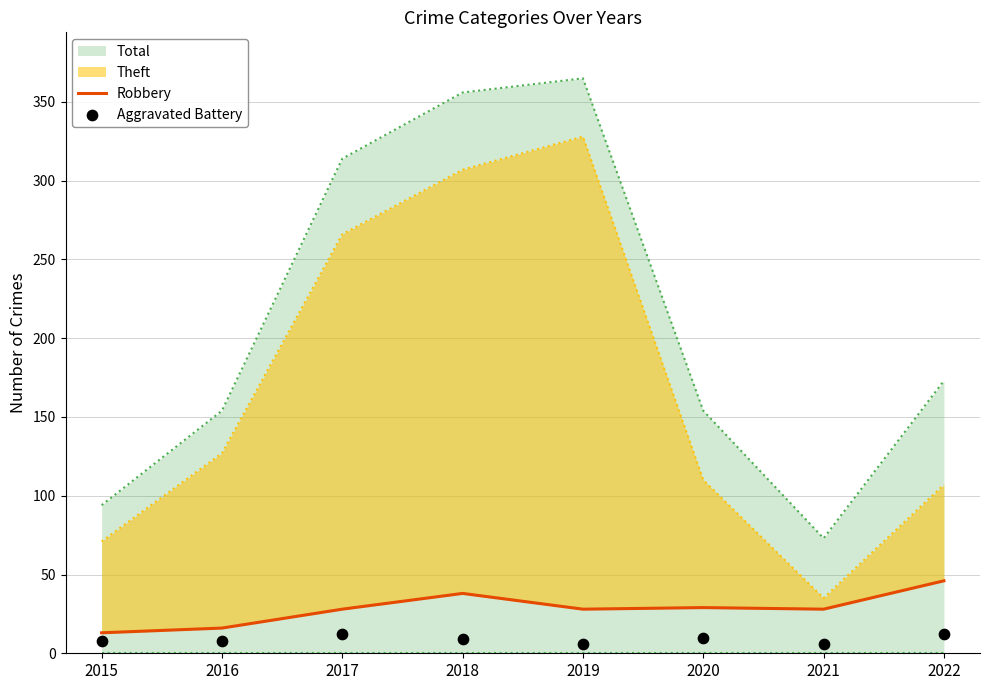

What is the total value across all series at 2020?

39